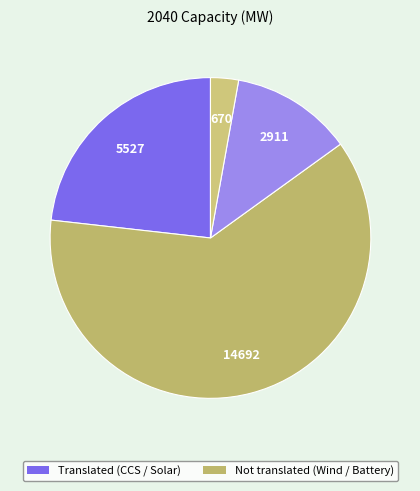

How many segments does this pie chart have?

4